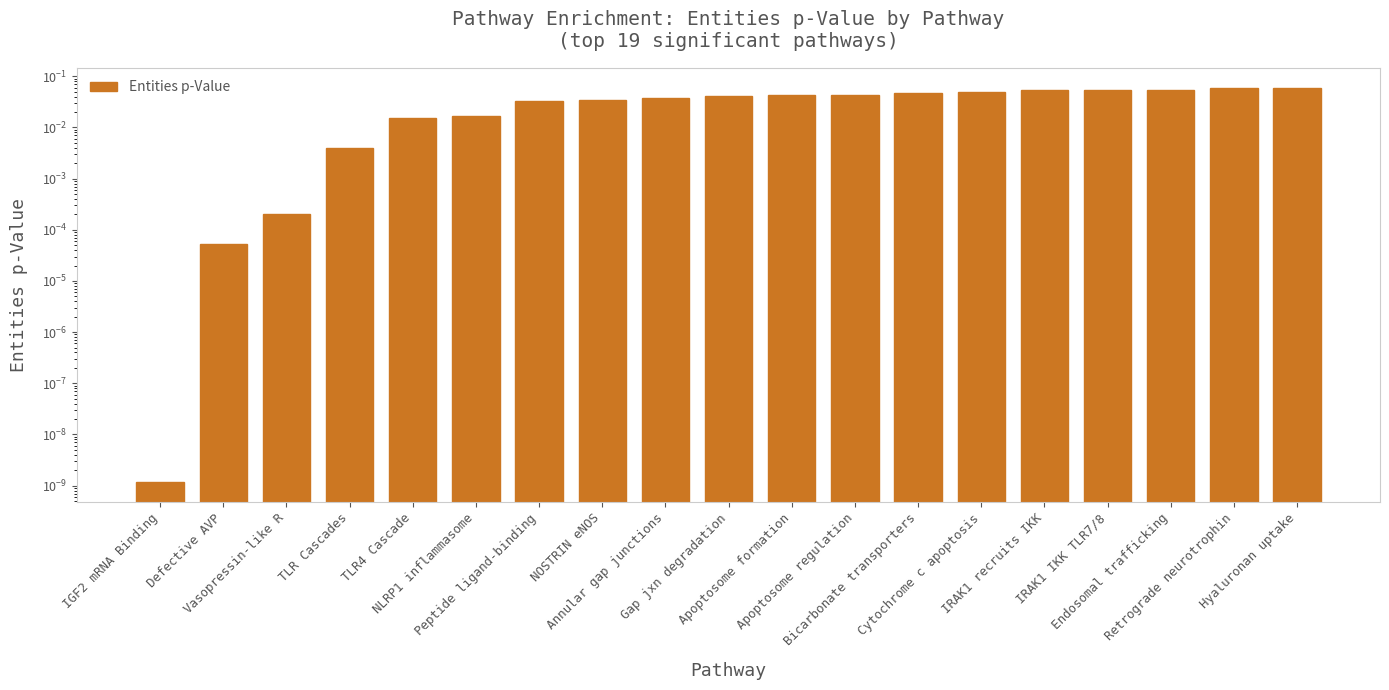

Rank the categories by value from highest to lowest.

Retrograde neurotrophin, Hyaluronan uptake, IRAK1 recruits IKK, IRAK1 IKK TLR7/8, Endosomal trafficking, Cytochrome c apoptosis, Bicarbonate transporters, Apoptosome formation, Apoptosome regulation, Gap jxn degradation, Annular gap junctions, NOSTRIN eNOS, Peptide ligand-binding, NLRP1 inflammasome, TLR4 Cascade, TLR Cascades, Vasopressin-like R, Defective AVP, IGF2 mRNA Binding